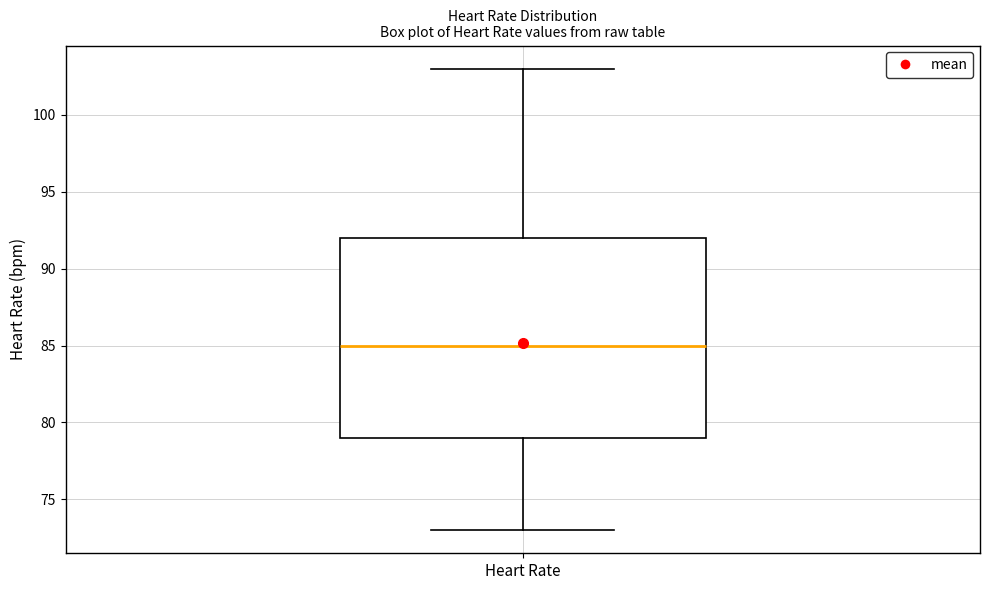

Where does the upper whisker of the box for Heart Rate end on the y-axis? The values are not printed on the chart, so give them approximately, as read against the axis.

103